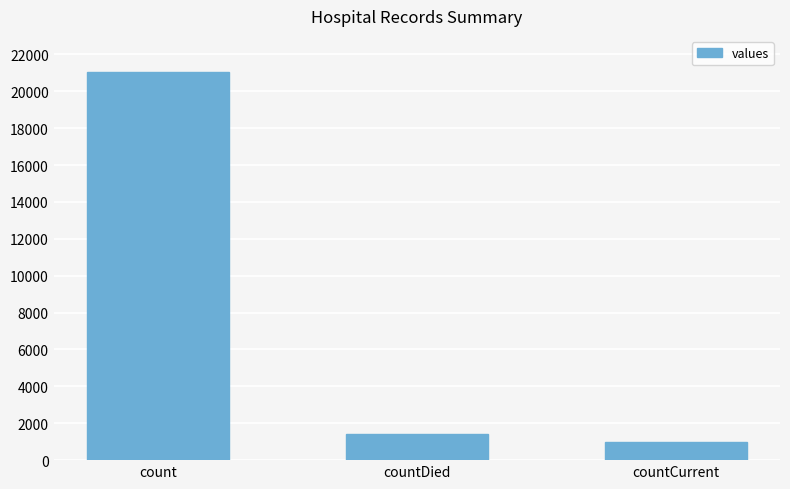

True or false: the data shows 21050 at count.

True